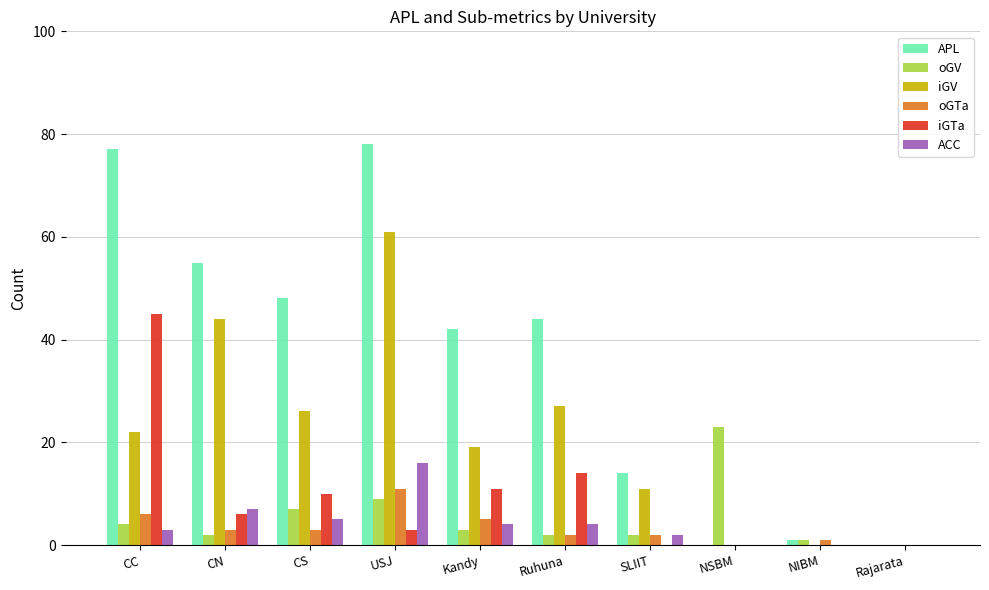

The value of iGV at CN is 65. True or false?

False